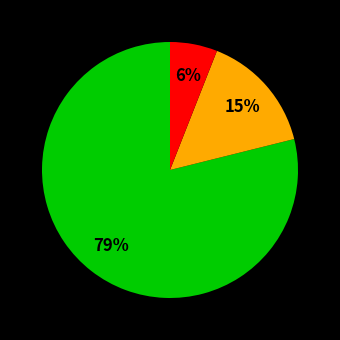

Count the number of slices in the pie.

3